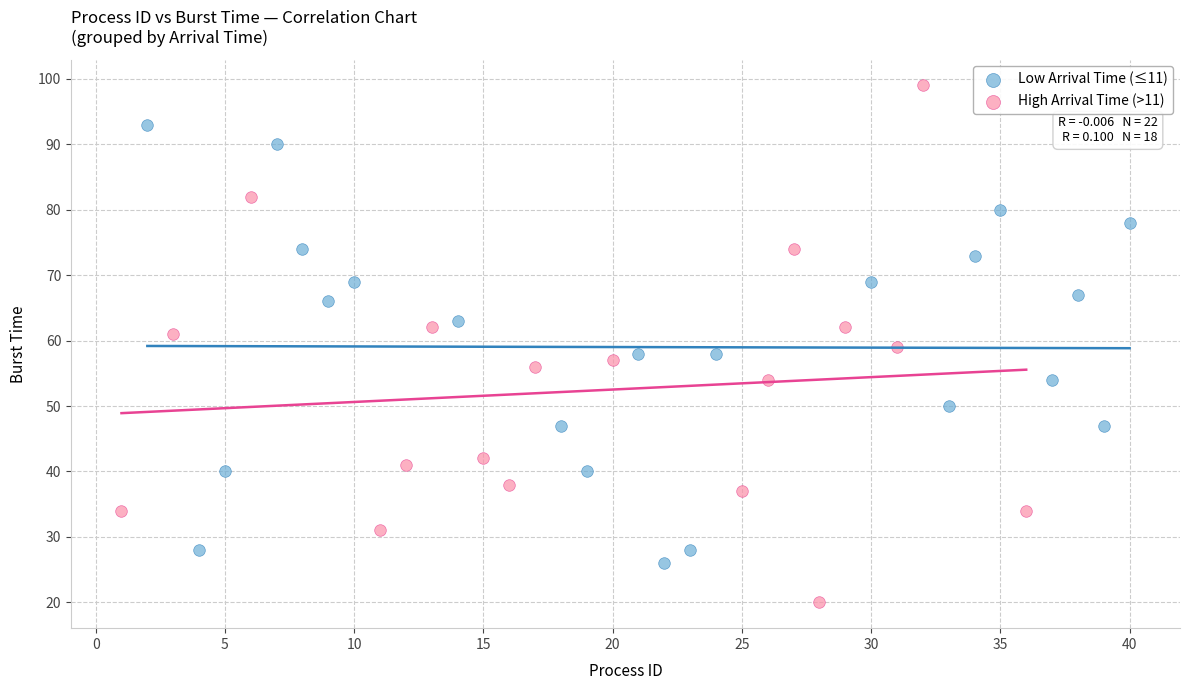

Which series reaches the minimum Y coordinate?

High Arrival Time (>11)